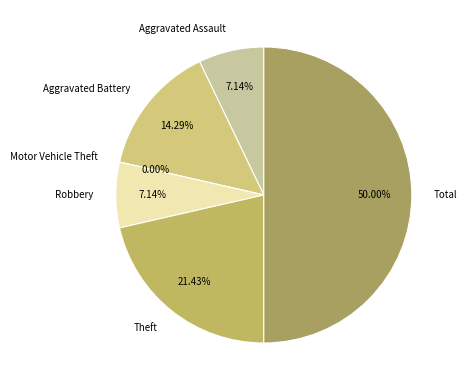

Count the number of slices in the pie.

6